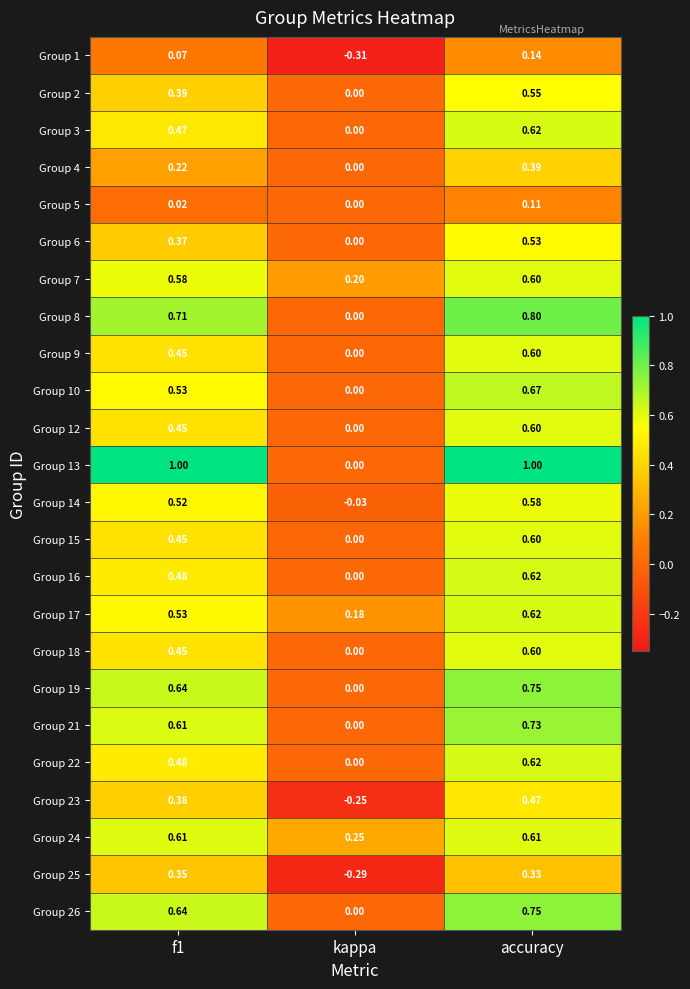

At which category is the sum across all series the highest?

accuracy